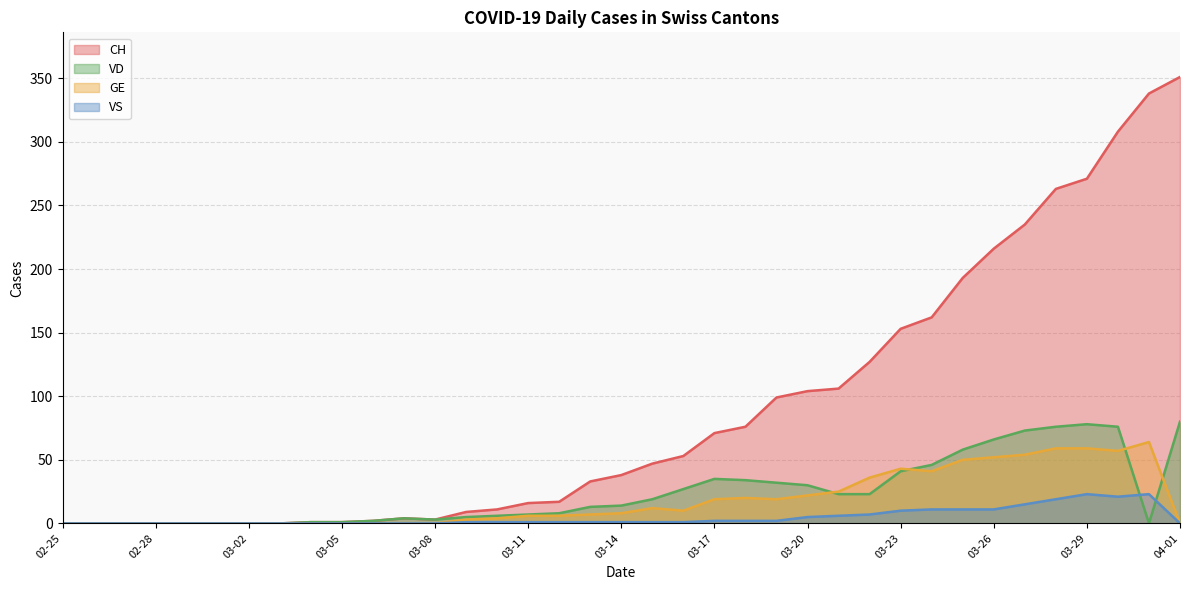

True or false: CH and GE intersect in this chart.

False